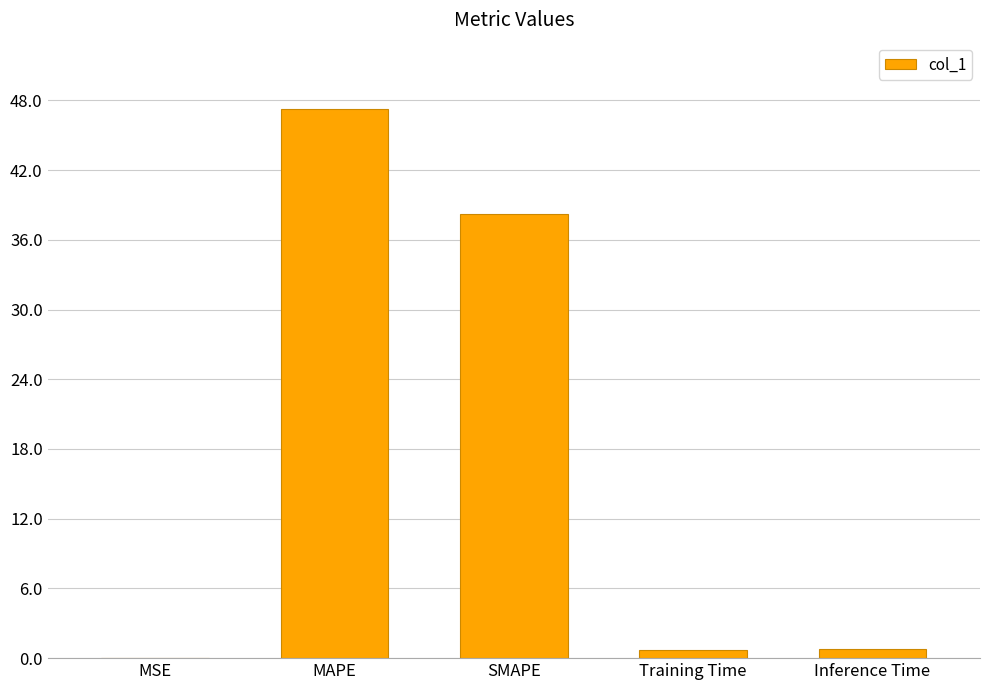

At which label is the value closest to 23?

SMAPE